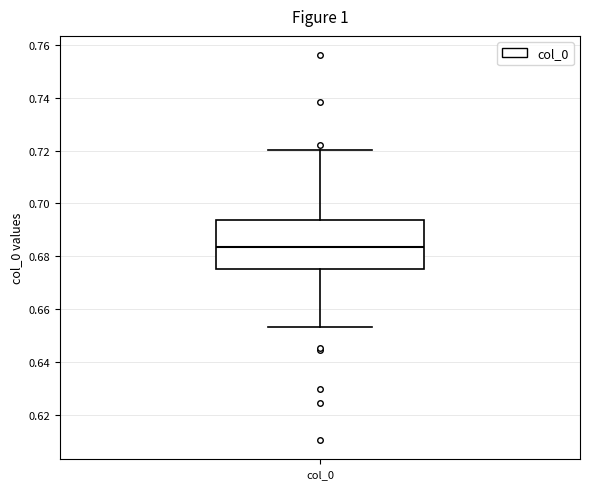

Read this box plot against the y-axis: the position of the median line, the range covered by the box, and the ends of both whiskers. The values are not printed on the chart, so give them approximately, as read against the axis.

median 0.684, box 0.676 to 0.694, whiskers 0.654 to 0.720